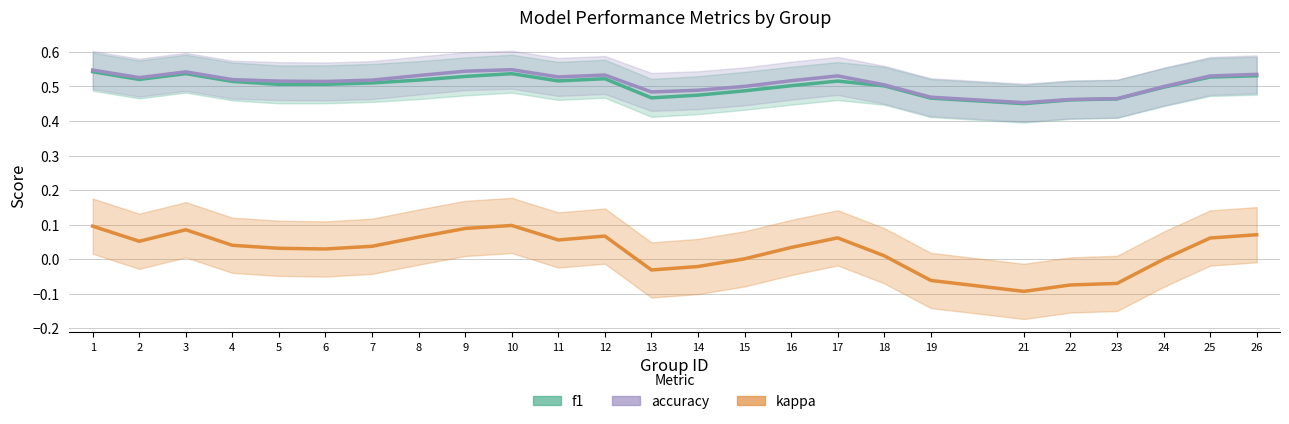

At how many categories does at least one series exceed 0?

25